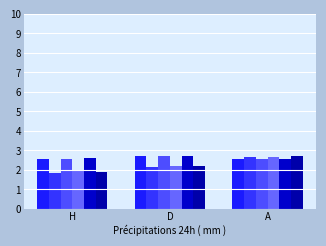

Which label corresponds to the largest value in the chart?

D